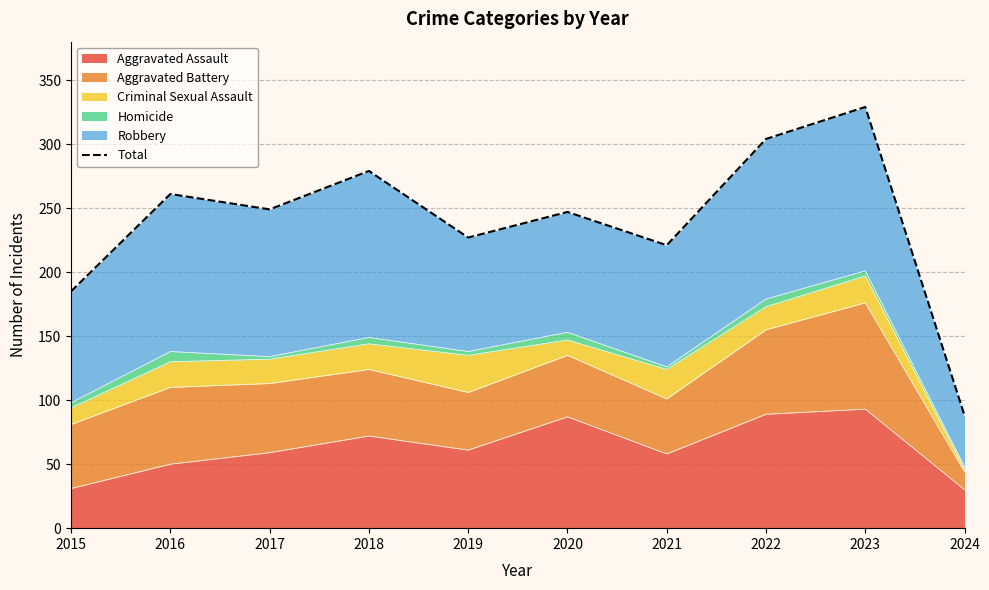

How many points are lower than both their immediate neighbors (excluding endpoints)?

3